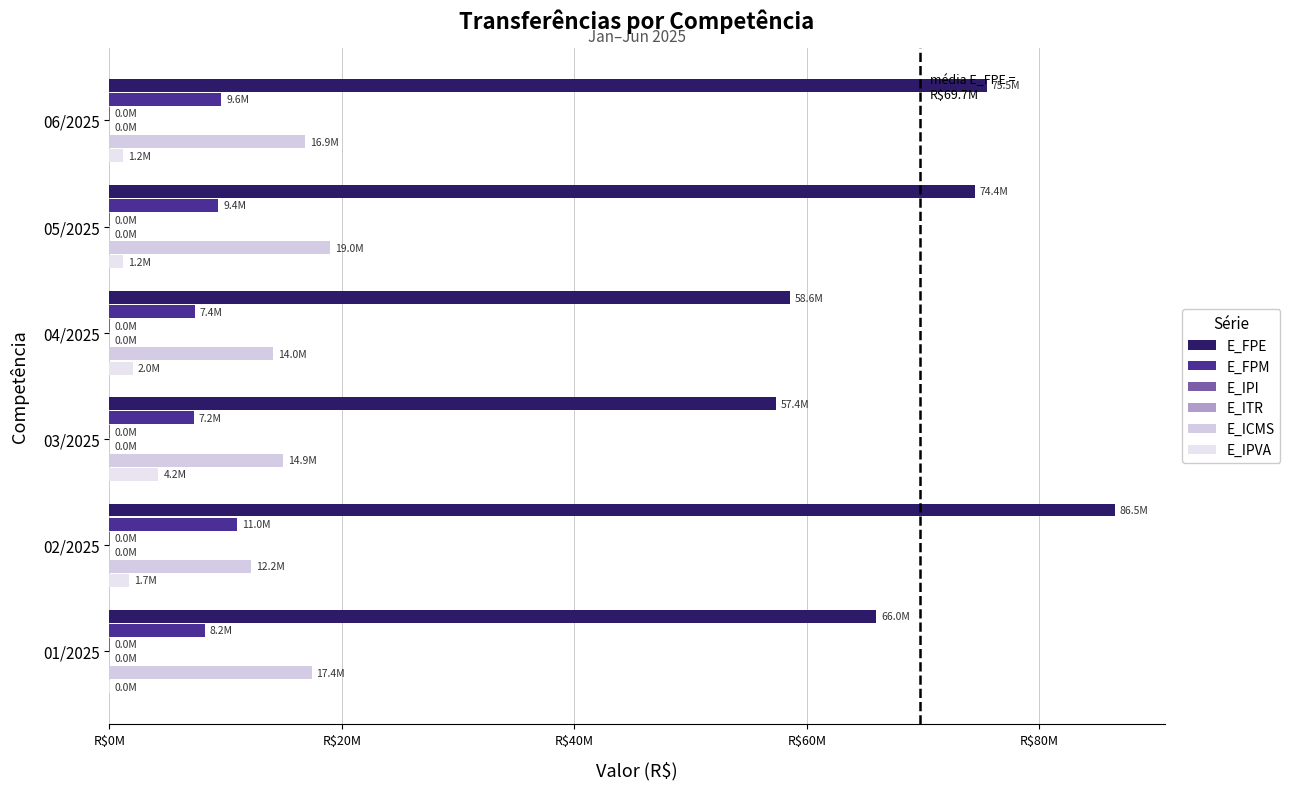

Are the bars grouped side by side (vs. stacked)?

Yes